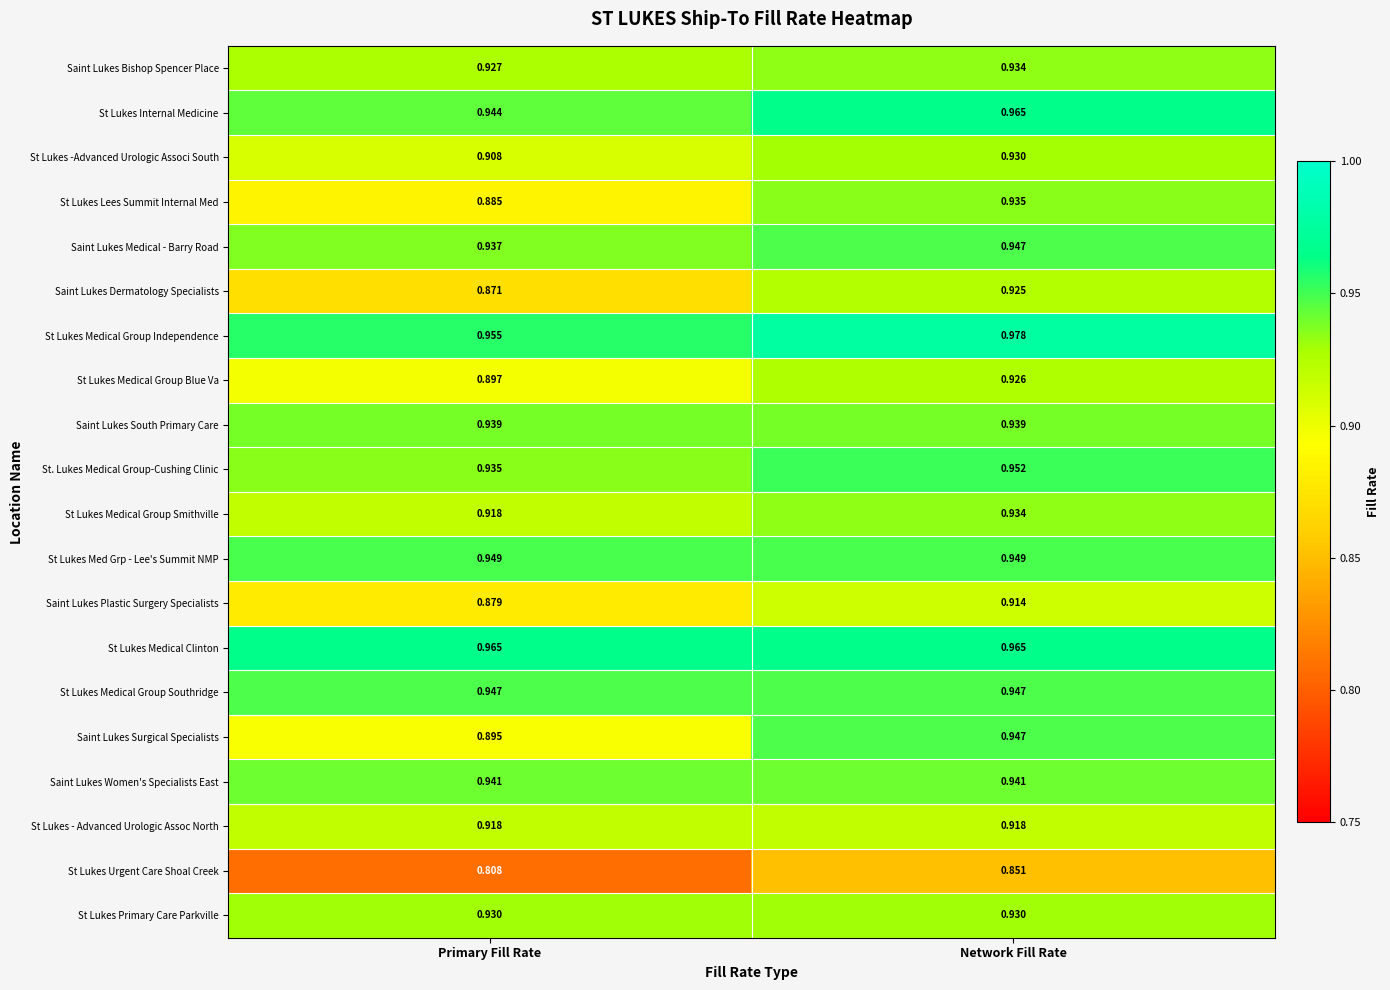

List the labels in order of Saint Lukes Dermatology Specialists value, smallest first.

Primary Fill Rate, Network Fill Rate